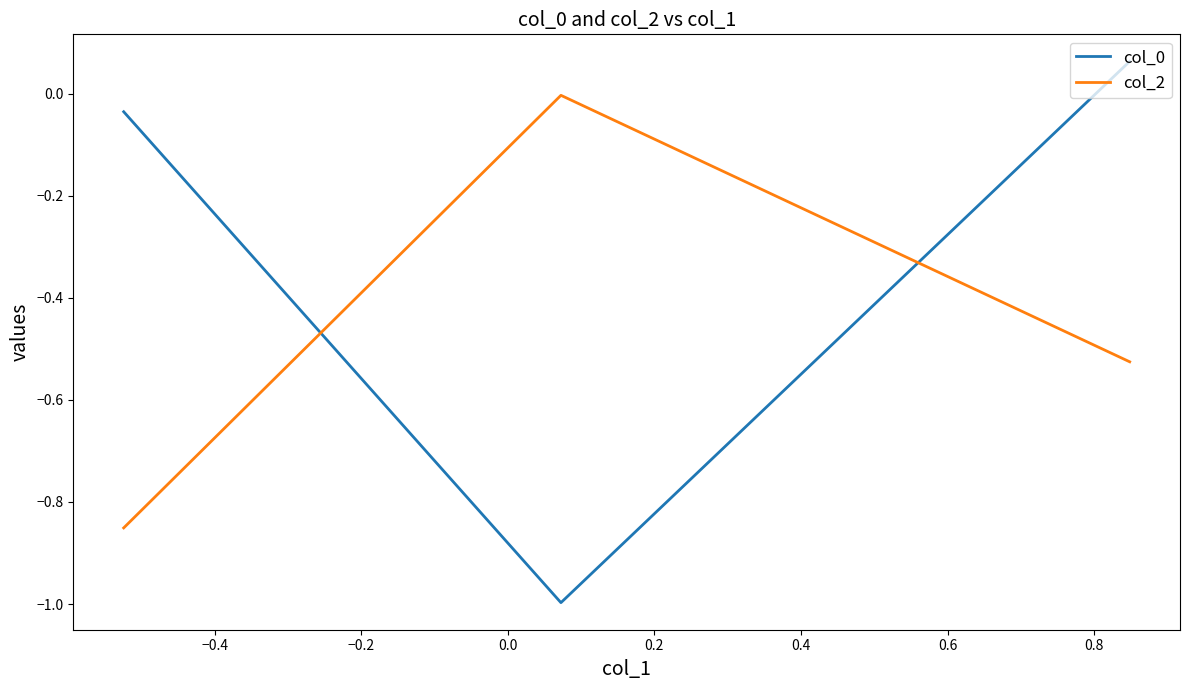

What is the minimum value shown in the chart?

-1.0